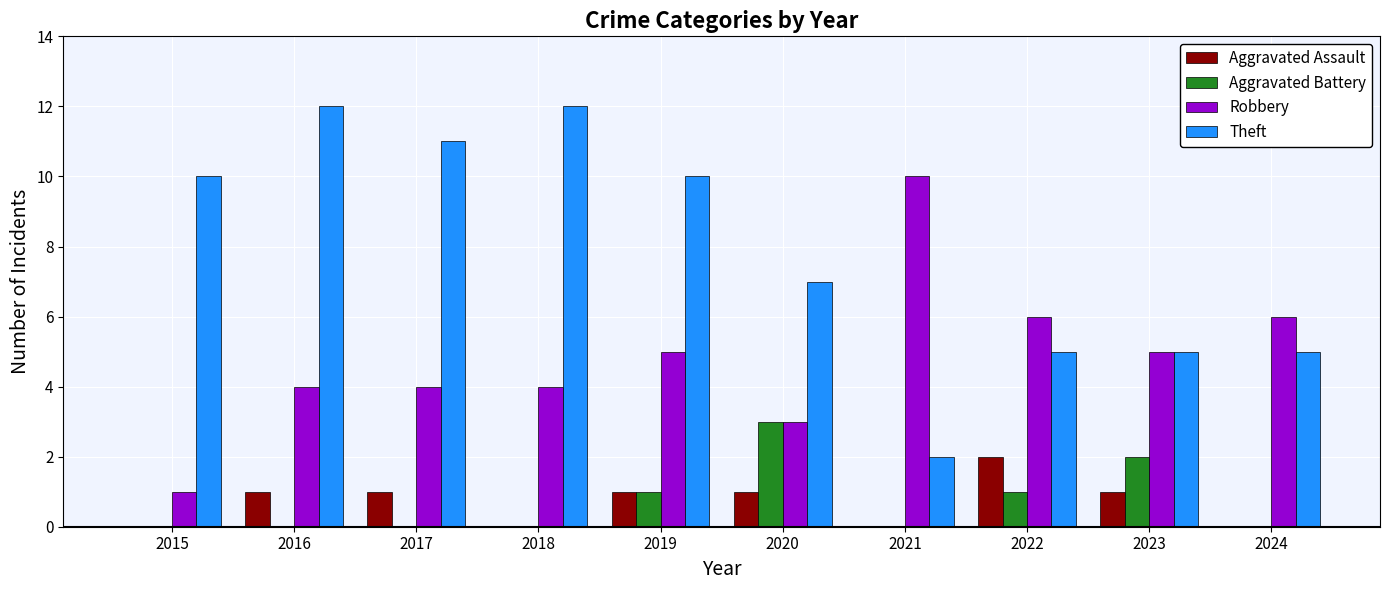

The Robbery series shows 4 at 2018. True or false?

True